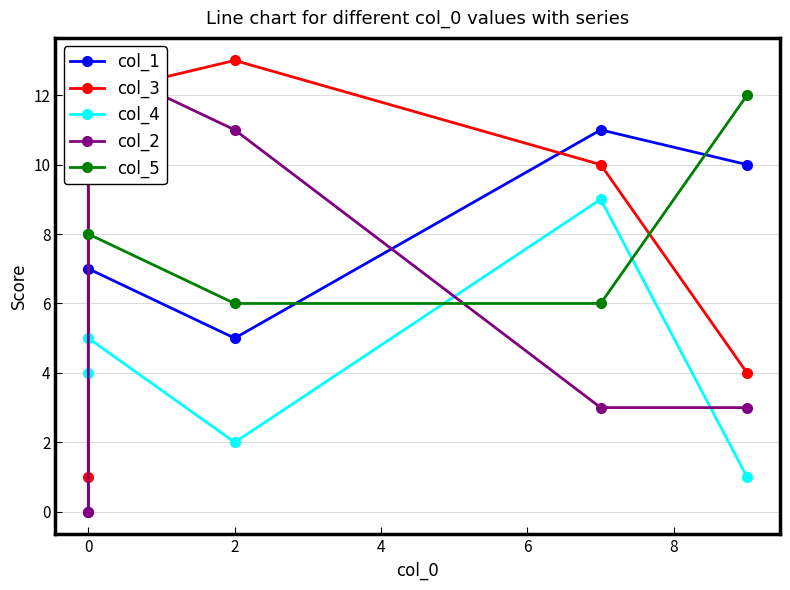

What is the value of the col_3 point at the 4th from the left?

10